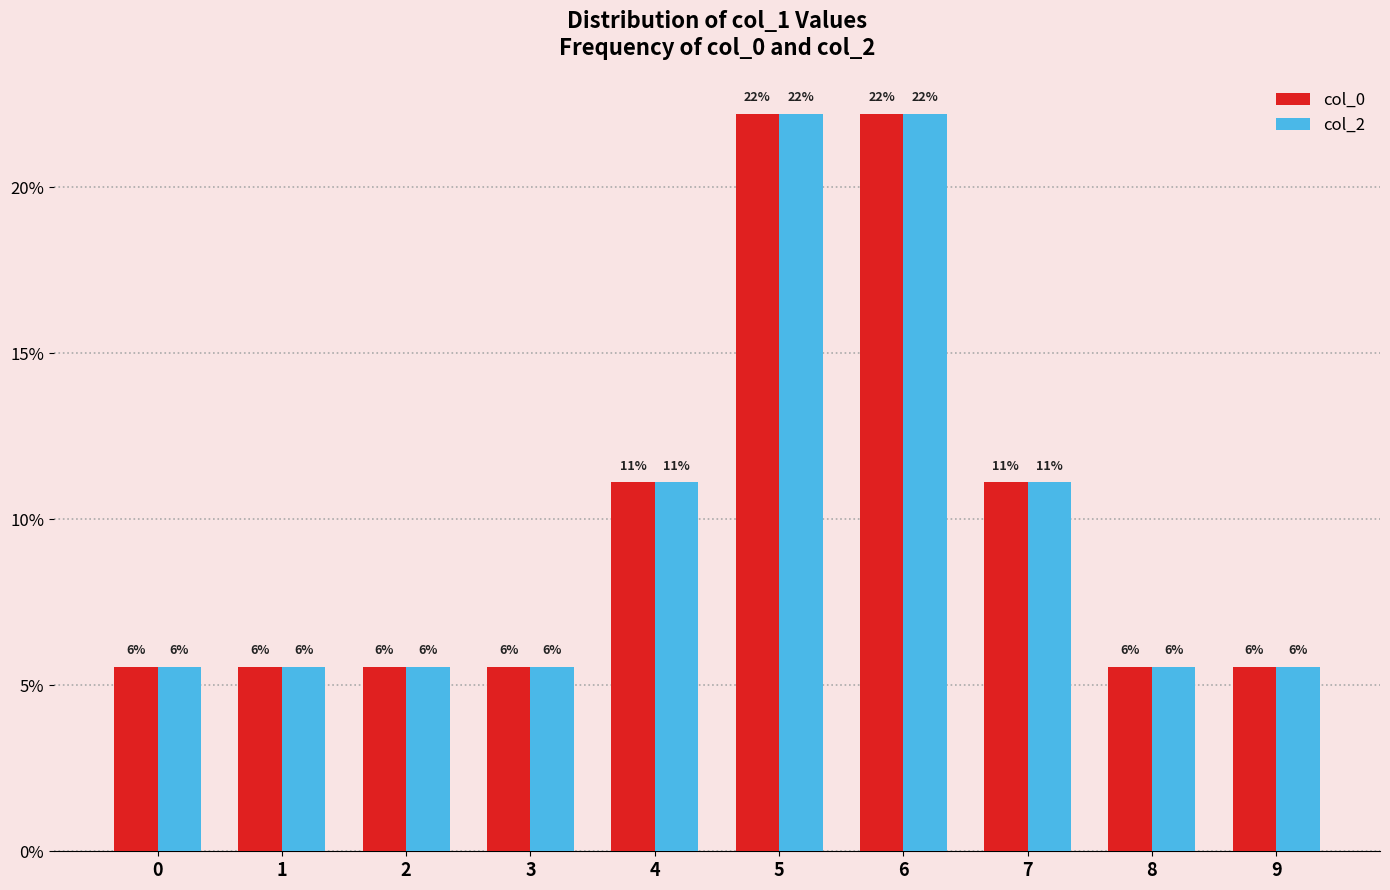

Which has a higher value, 9 or 6?

6